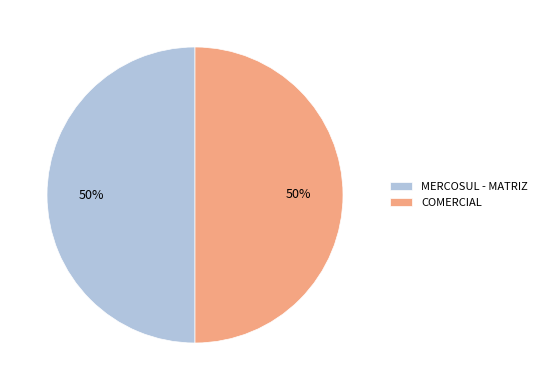

What is the ratio of the value at MERCOSUL - MATRIZ to the value at COMERCIAL?

1.0